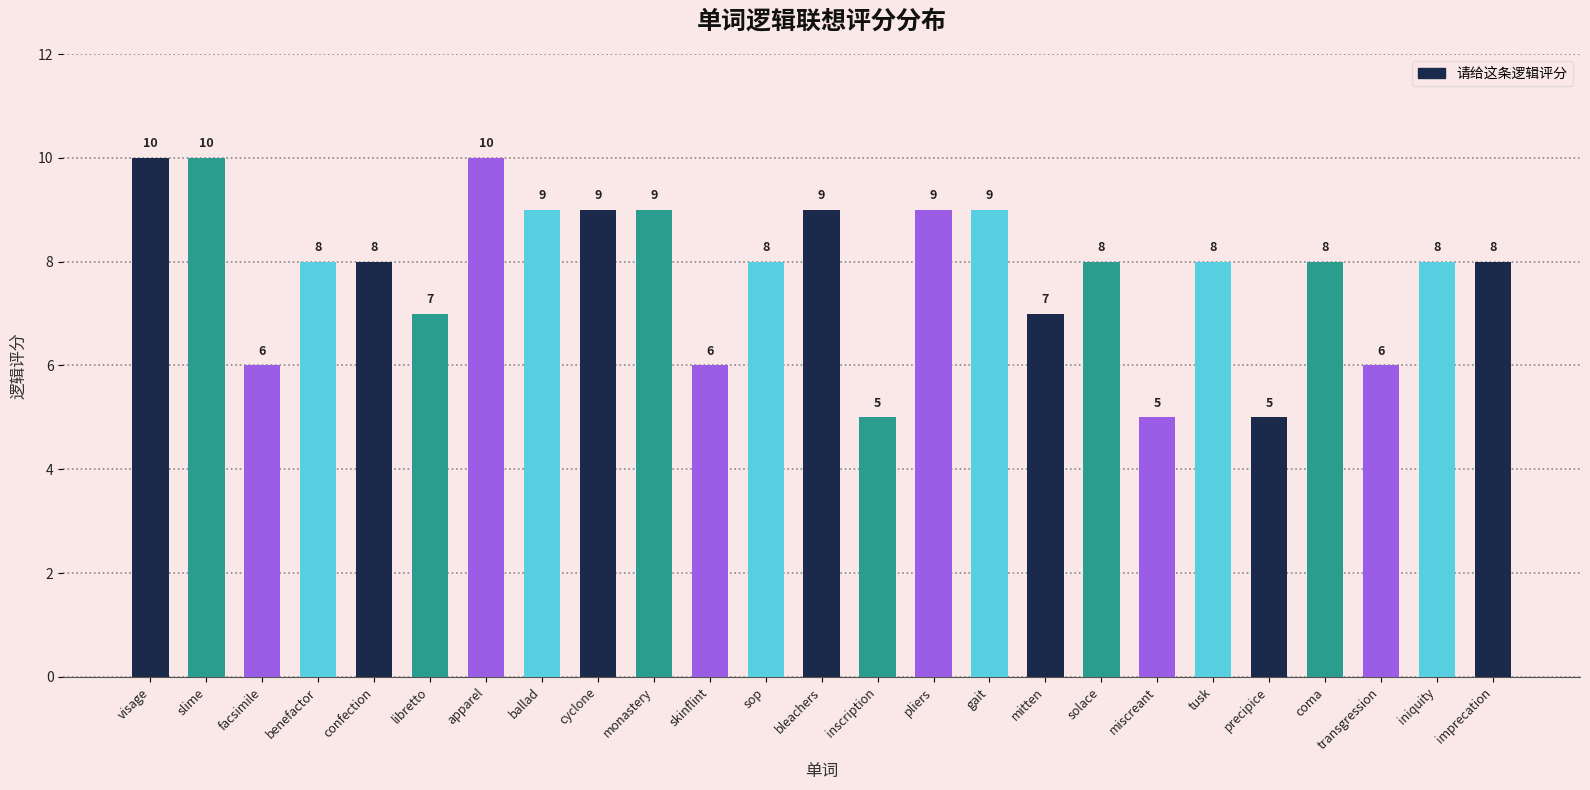

How many values are between 7 and 9?

16